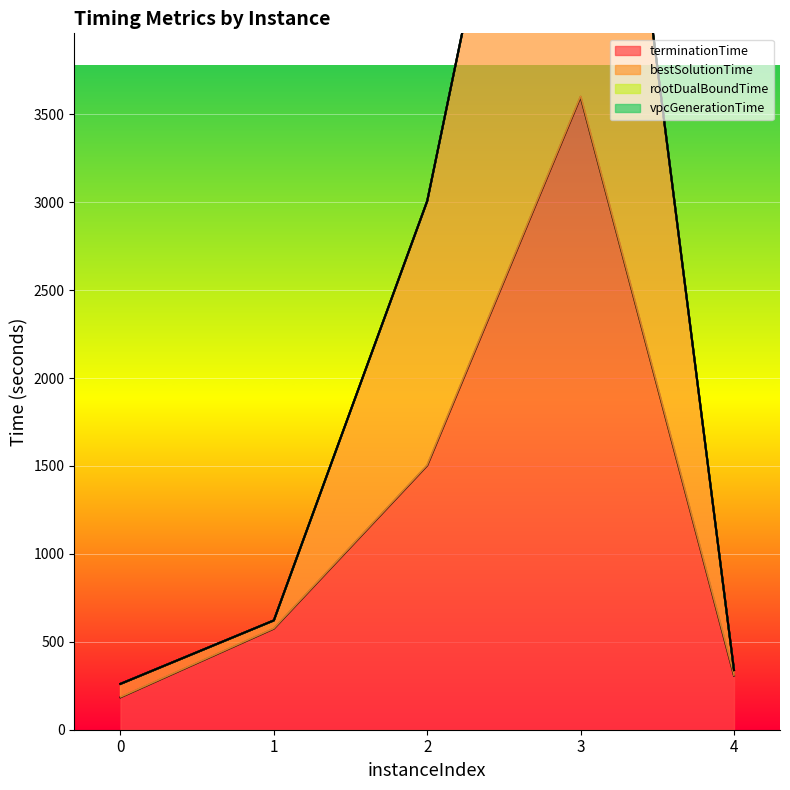

At which category does terminationTime reach its first local peak?

3